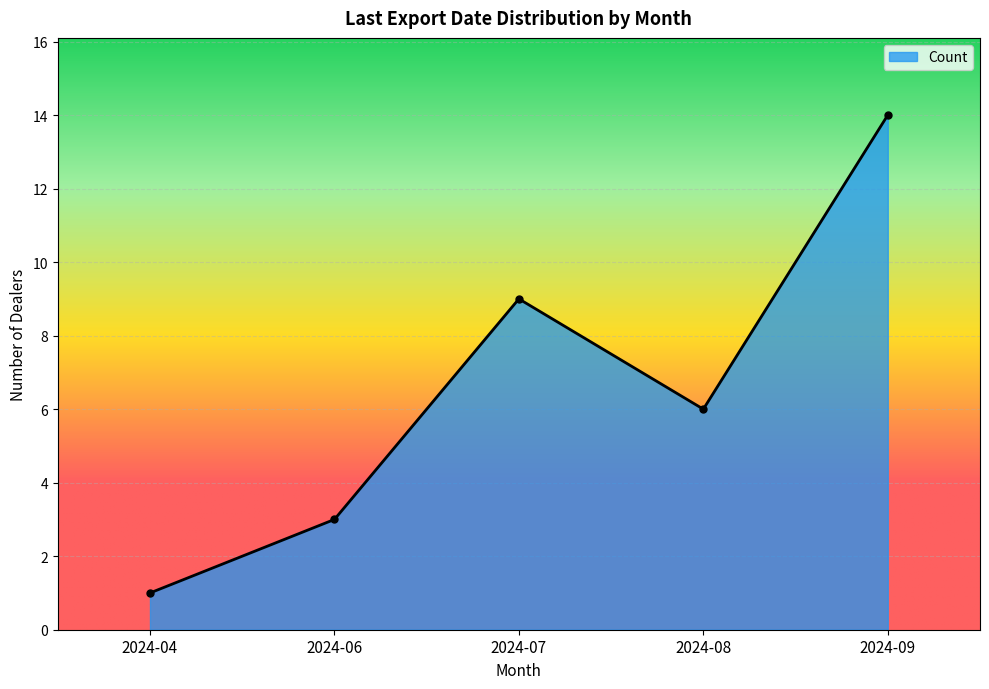

Between 2024-08 and 2024-09, which is larger?

2024-09